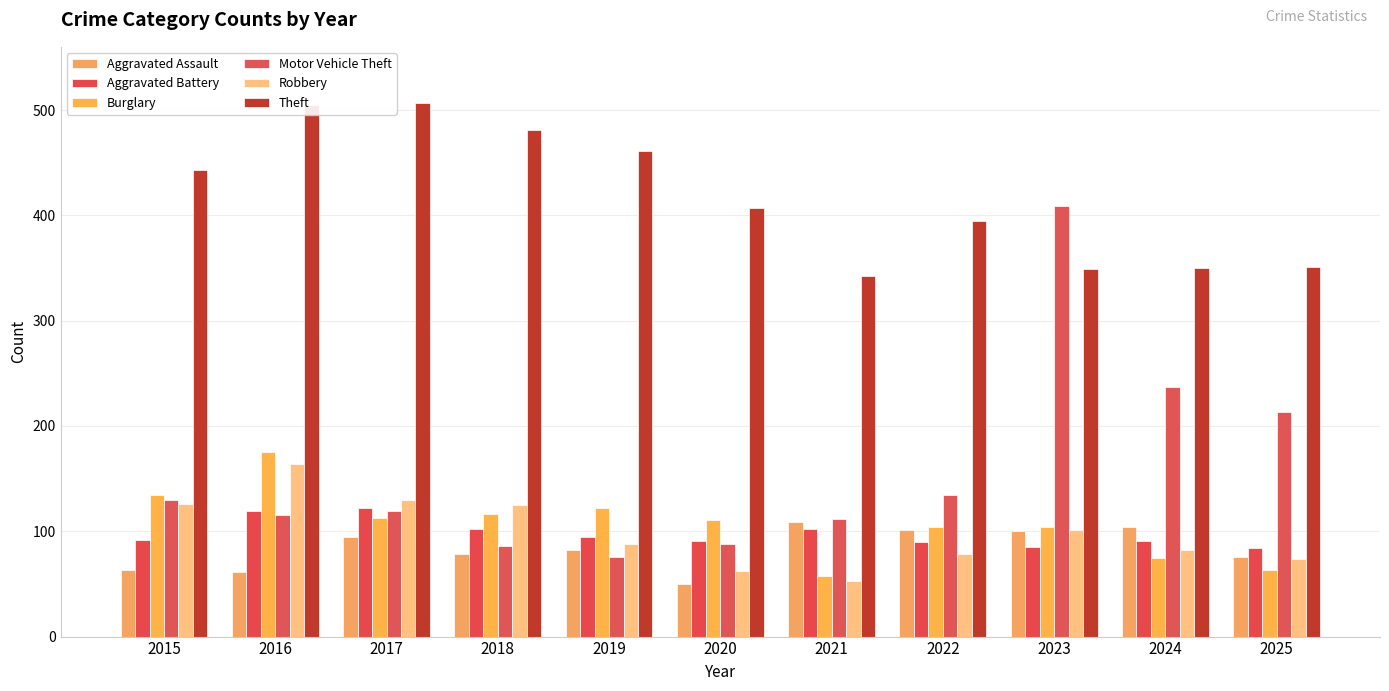

The Burglary series shows 20 at 2025. True or false?

False